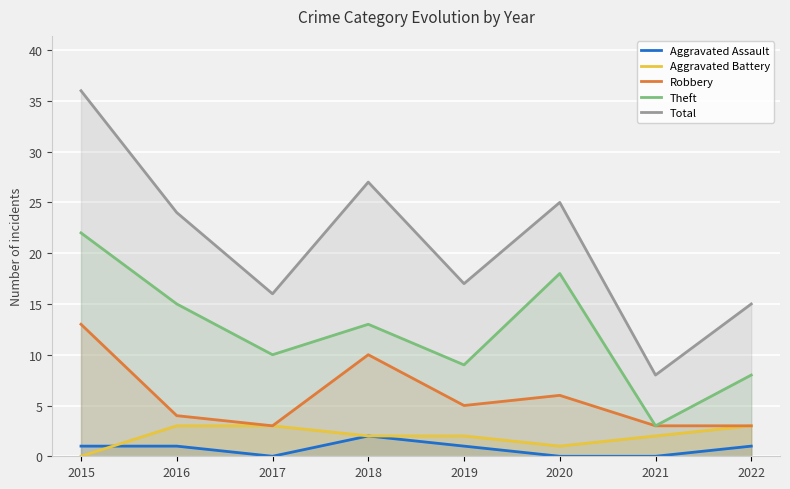

Does the chart display data point markers on the line(s)?

No